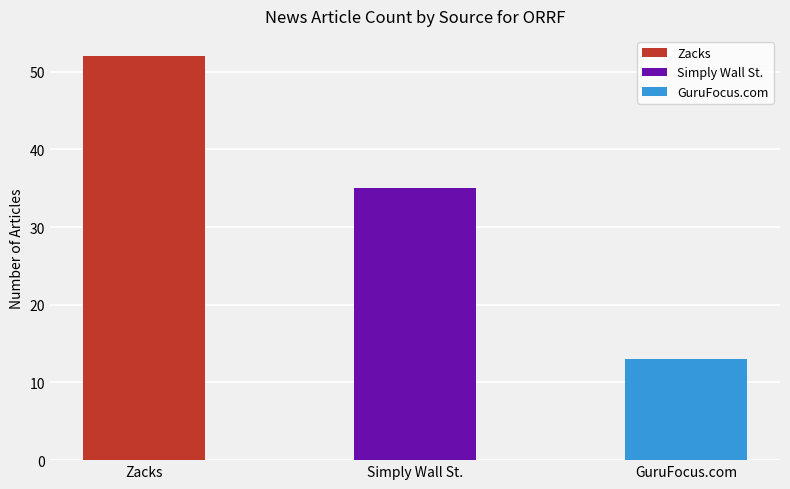

Reading right to left, what are all the values shown in this chart?

GuruFocus.com=13	Simply Wall St.=35	Zacks=52